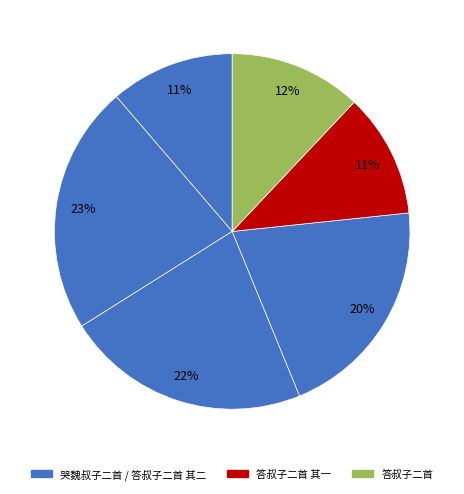

Which slice is the smallest?

答叔子二首 其一